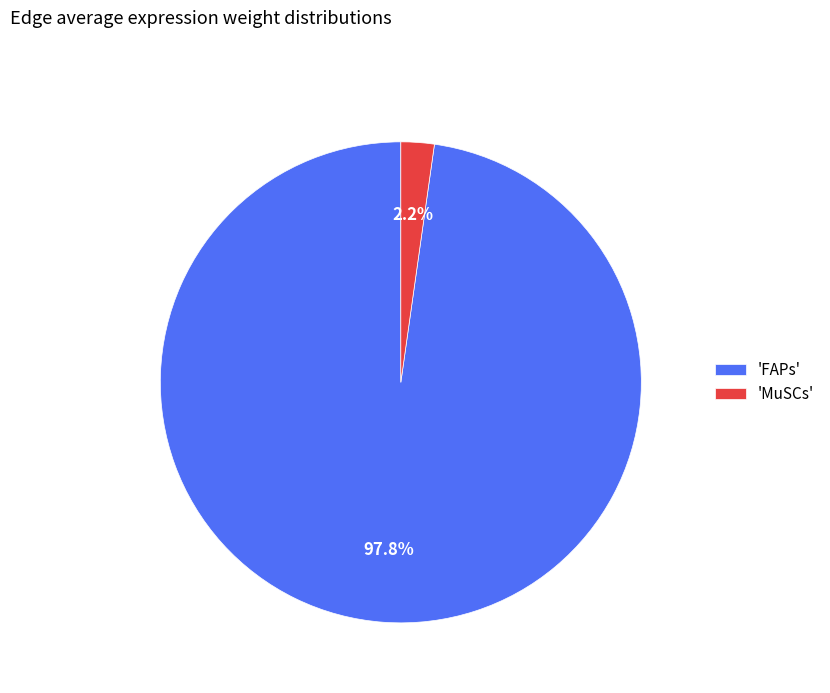

Which has a higher value, 'FAPs' or 'MuSCs'?

'FAPs'